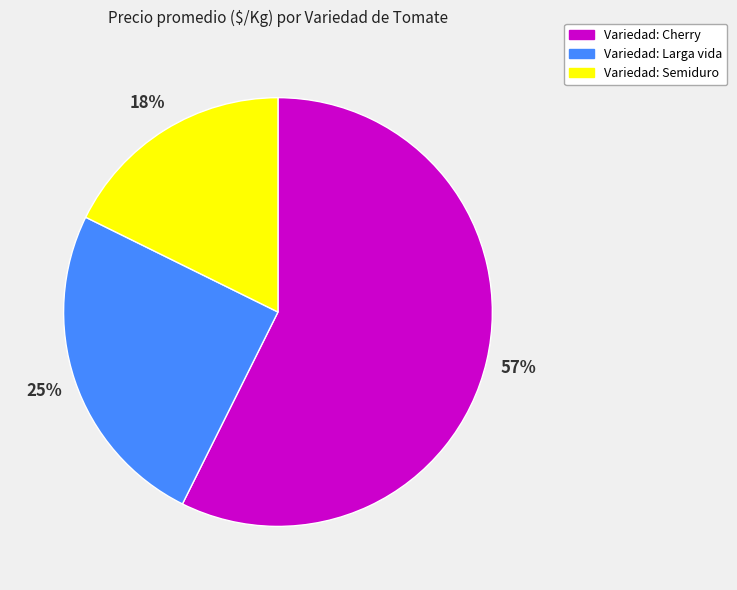

Do Variedad: Larga vida and Variedad: Semiduro together represent more than half of the pie?

No